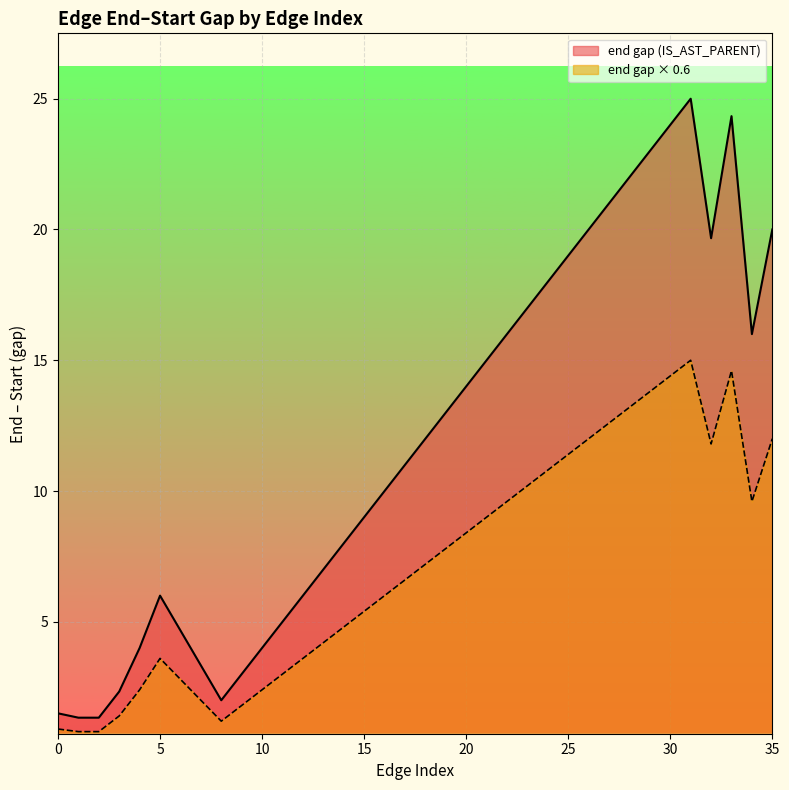

True or false: the data shows 1329287 at 2568573.

False